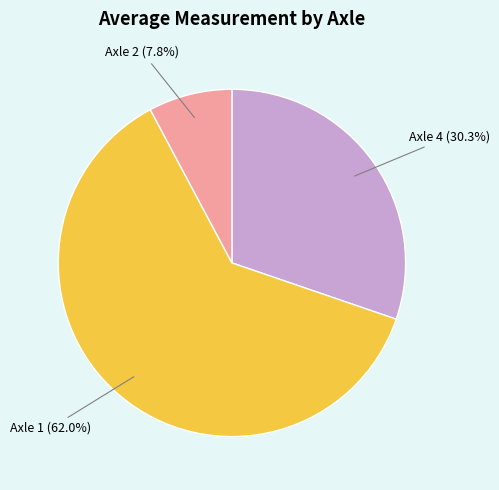

Do Axle 2 and Axle 4 together represent more than half of the pie?

No